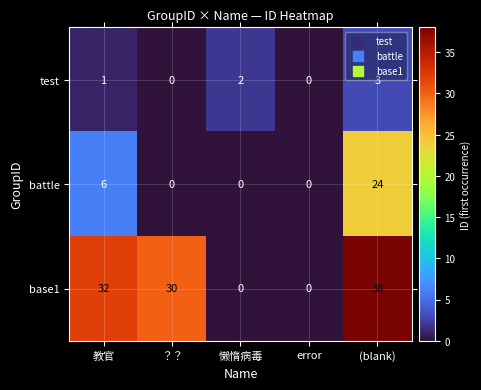

What is the difference between the maximum and minimum values in the test series?

3